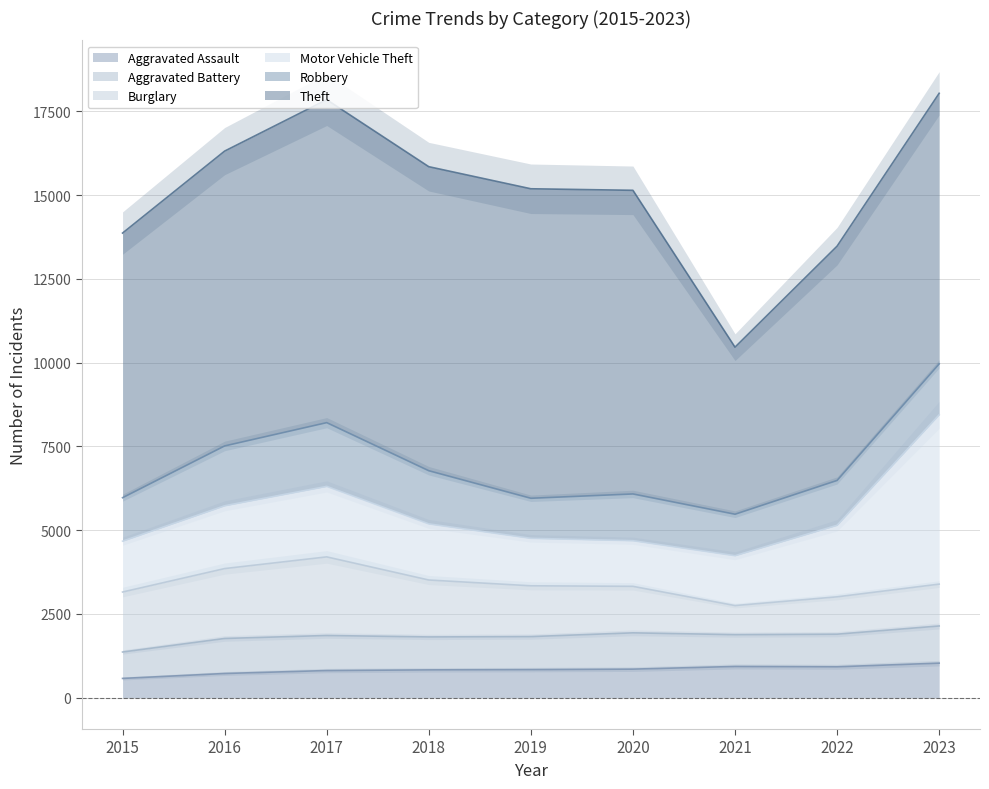

At how many categories does at least one series exceed 7647?

7